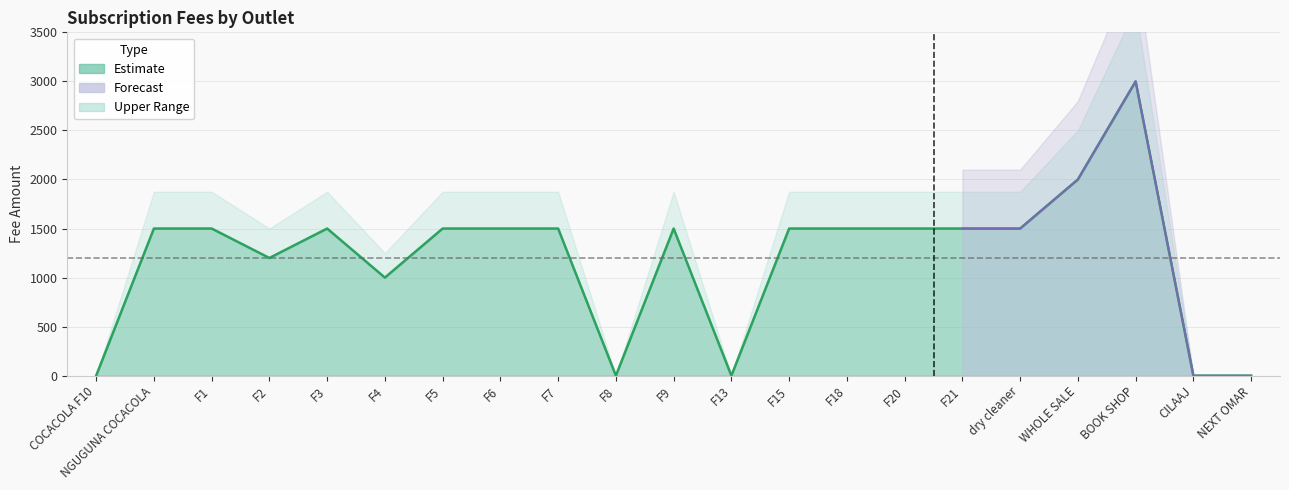

What value does the data have at F1, to the nearest 50?

1500